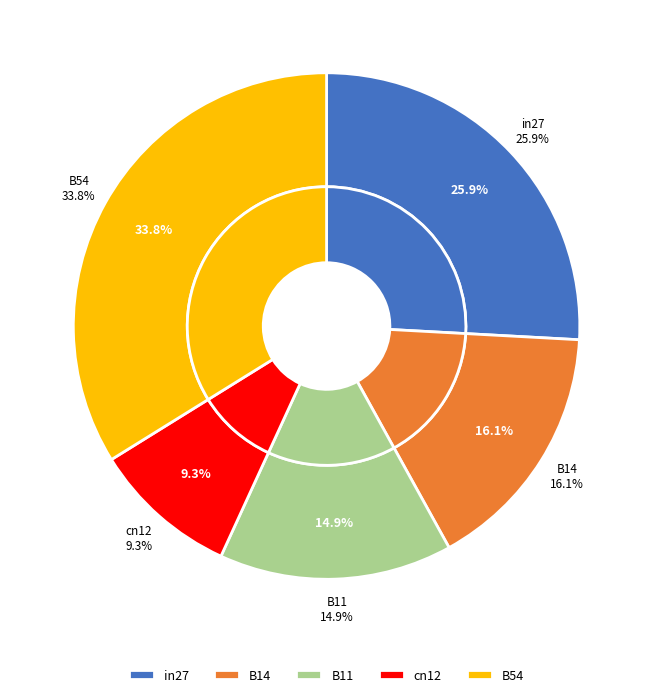

What is the total percentage of in27 and B54?

59.7%